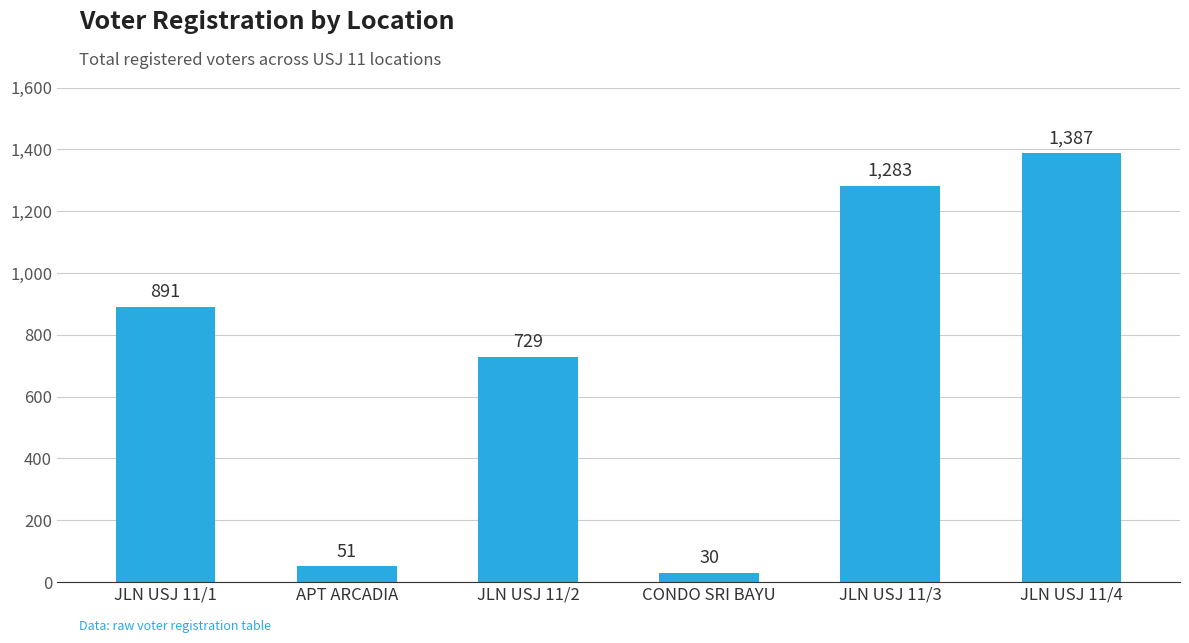

Reading right to left, list all the values displayed in this chart.

JLN USJ 11/4=1387	JLN USJ 11/3=1283	CONDO SRI BAYU=30	JLN USJ 11/2=729	APT ARCADIA=51	JLN USJ 11/1=891